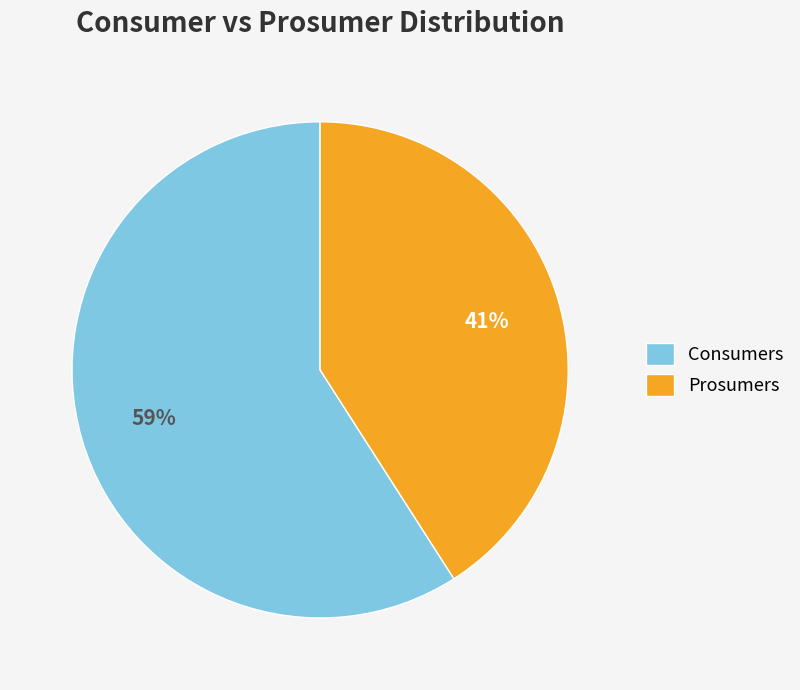

What percentage is the Prosumers slice, to the nearest percent?

41%